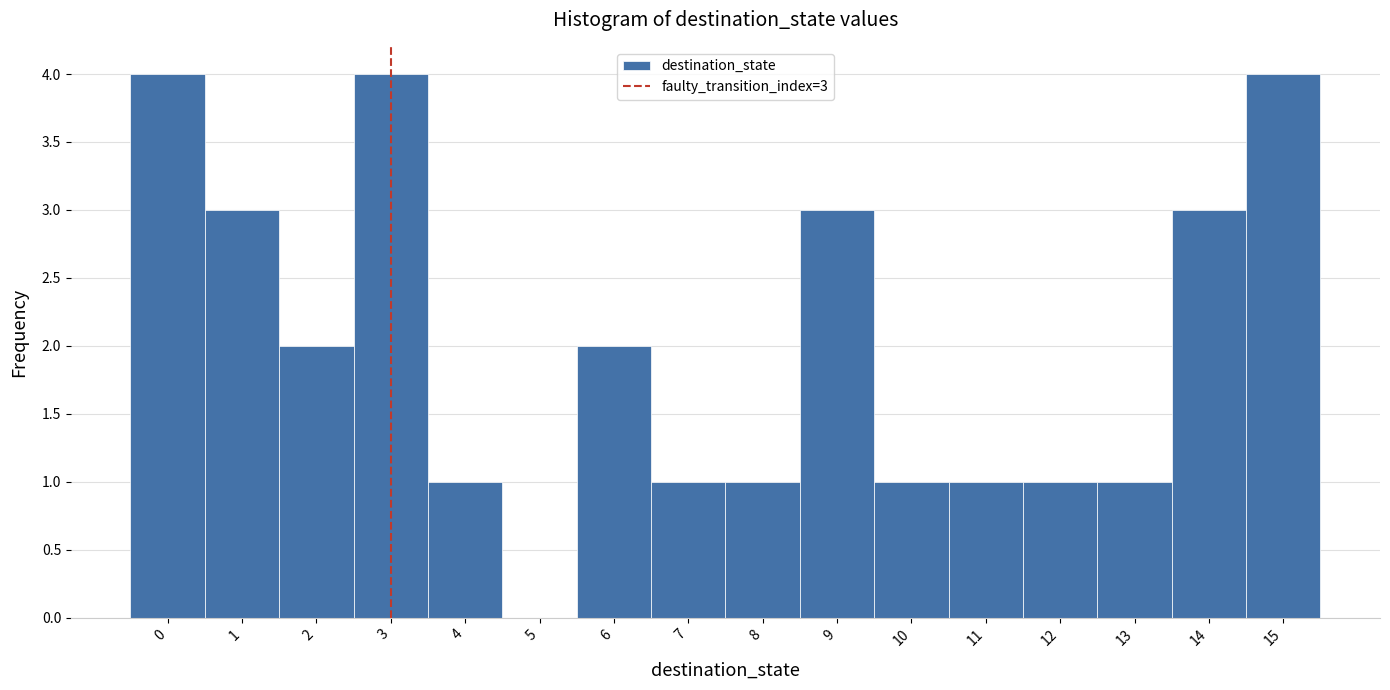

Reading left to right, what are all the values shown in this chart?

0=4	1=3	2=2	3=4	4=1	5=0	6=2	7=1	8=1	9=3	10=1	11=1	12=1	13=1	14=3	15=4